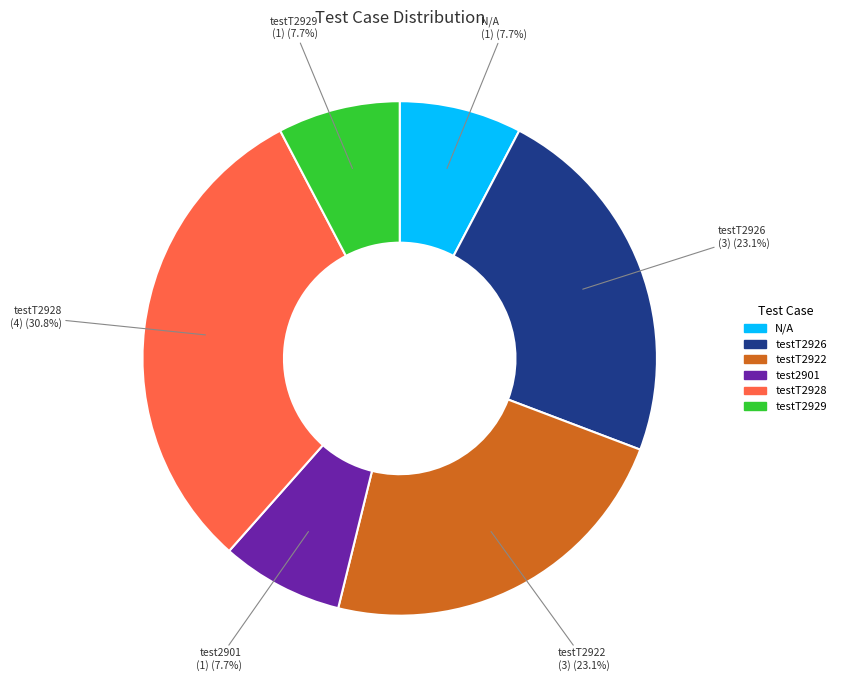

Is there any slice that represents more than half of the pie?

No